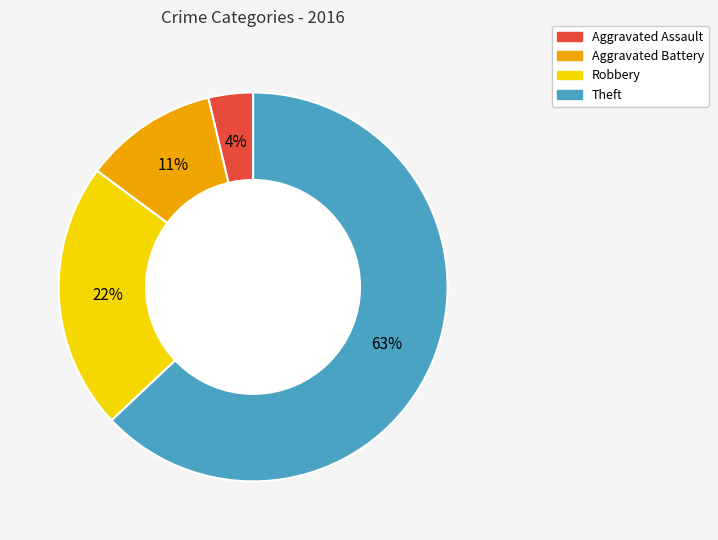

To the nearest percent, what portion does Theft represent?

63%